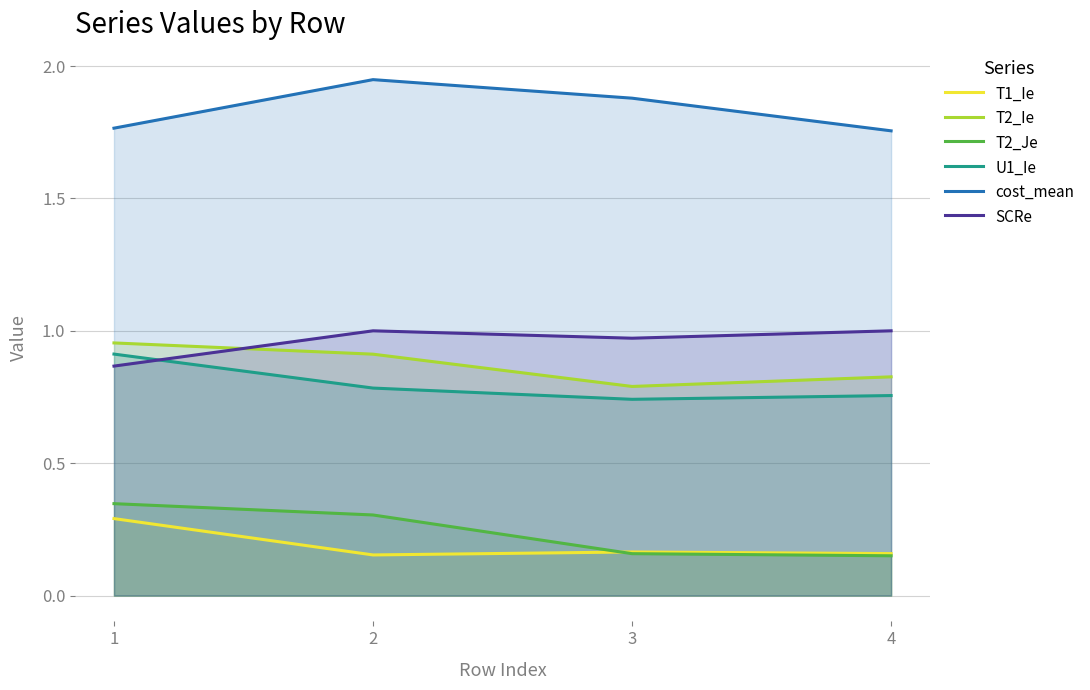

Reading left to right, extract all data points from this chart.

T1_Ie: 1=0.3	2=0.2	3=0.2	4=0.2
T2_Ie: 1=1.0	2=0.9	3=0.8	4=0.8
T2_Je: 1=0.3	2=0.3	3=0.2	4=0.2
U1_Ie: 1=0.9	2=0.8	3=0.7	4=0.8
cost_mean: 1=1.8	2=1.9	3=1.9	4=1.8
SCRe: 1=0.9	2=1.0	3=1.0	4=1.0